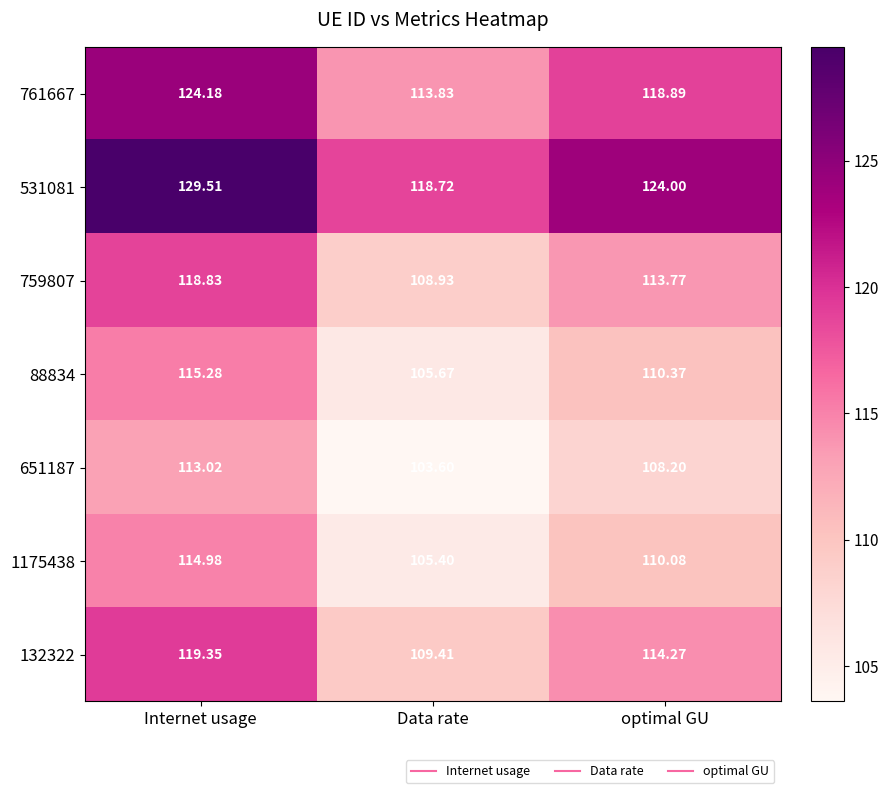

Which category has the highest value in the 651187 series?

Internet usage